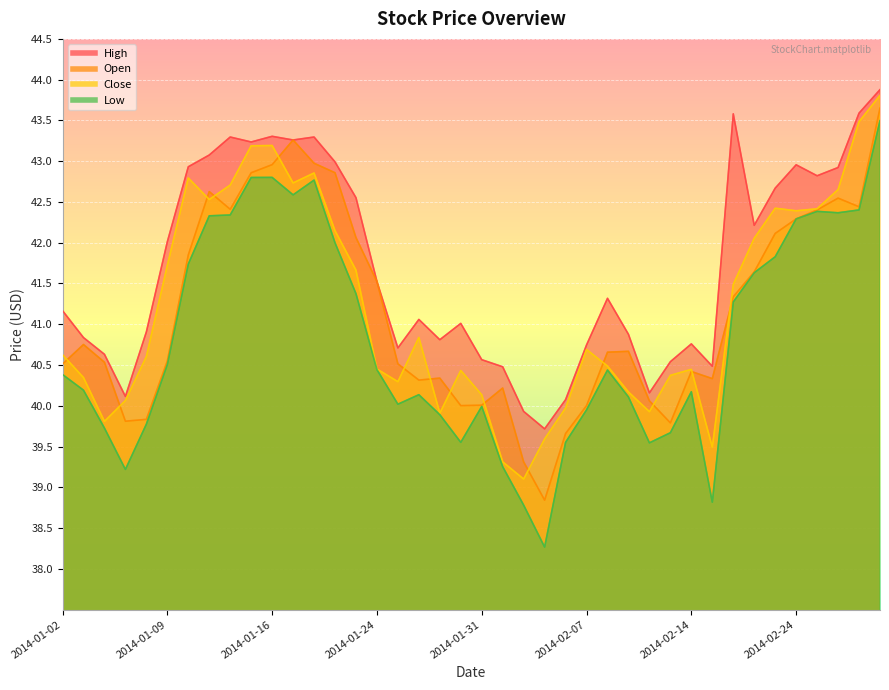

What is the average value of the low series?

40.8